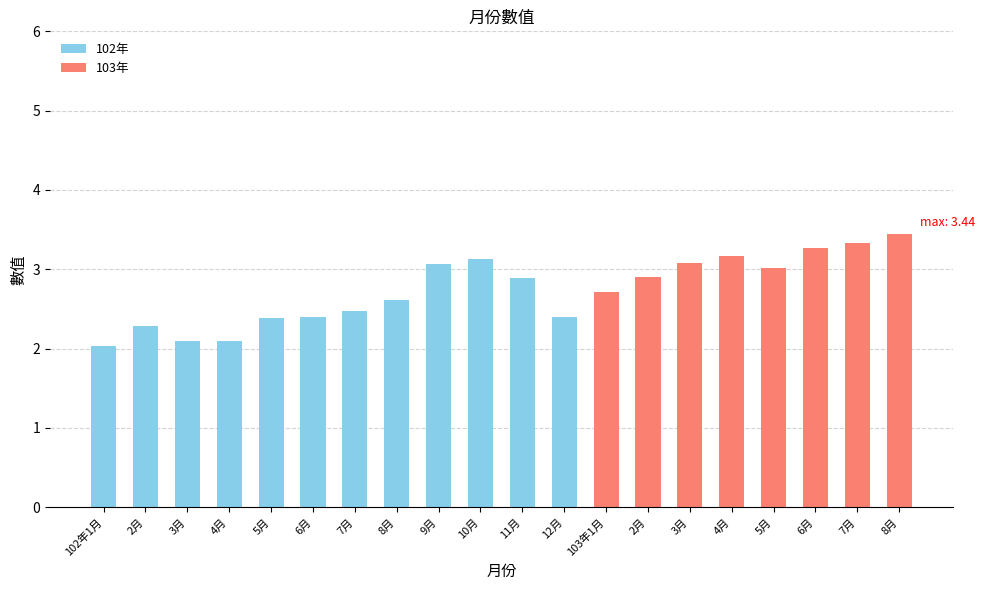

At which category does the chart reach its minimum across all series?

102年1月